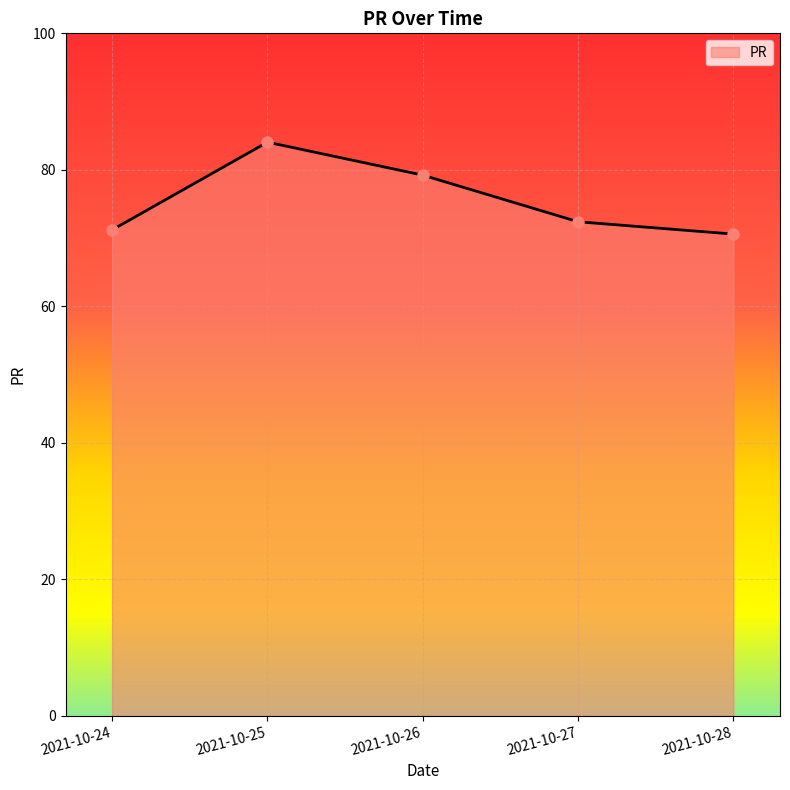

What value does the data have at 2021-10-25?

84.0